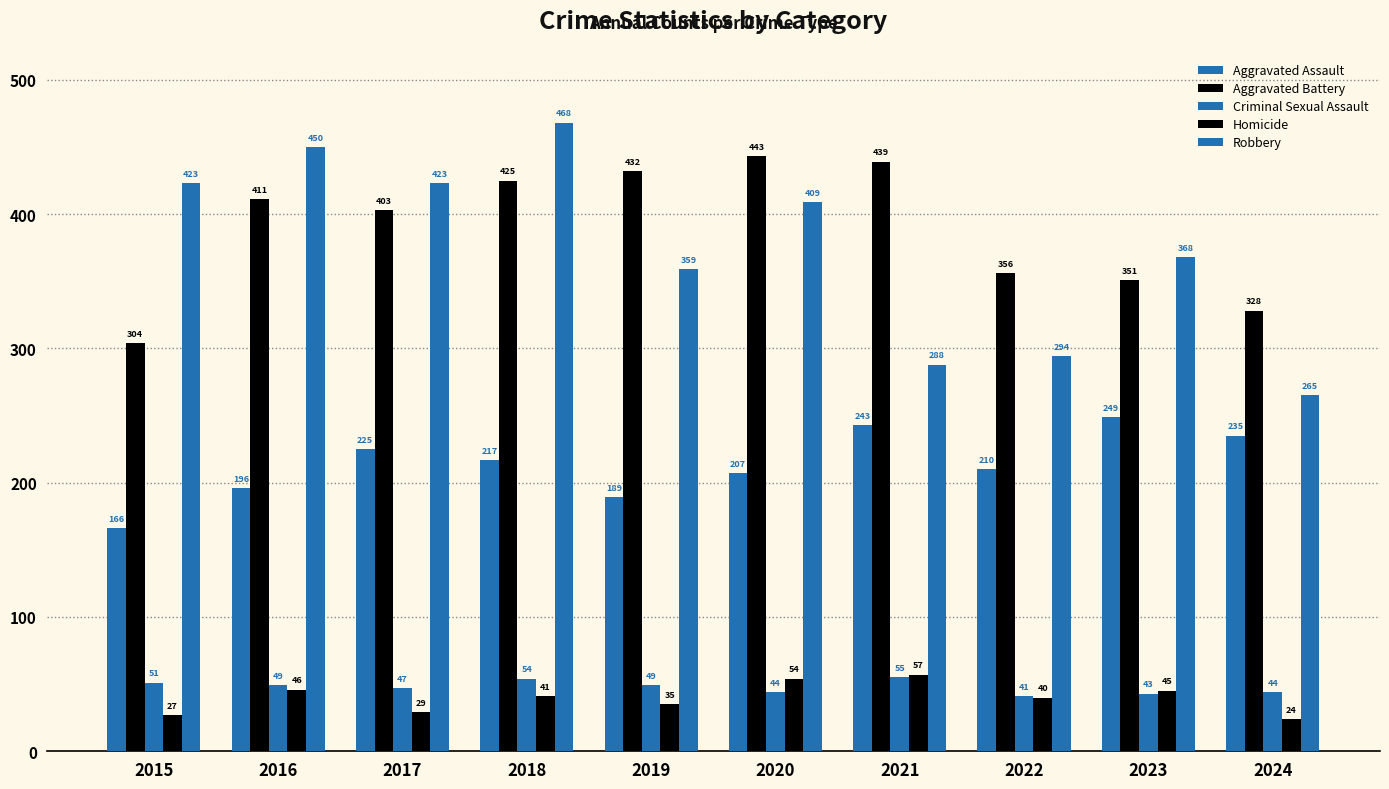

How many groups of bars are there?

10